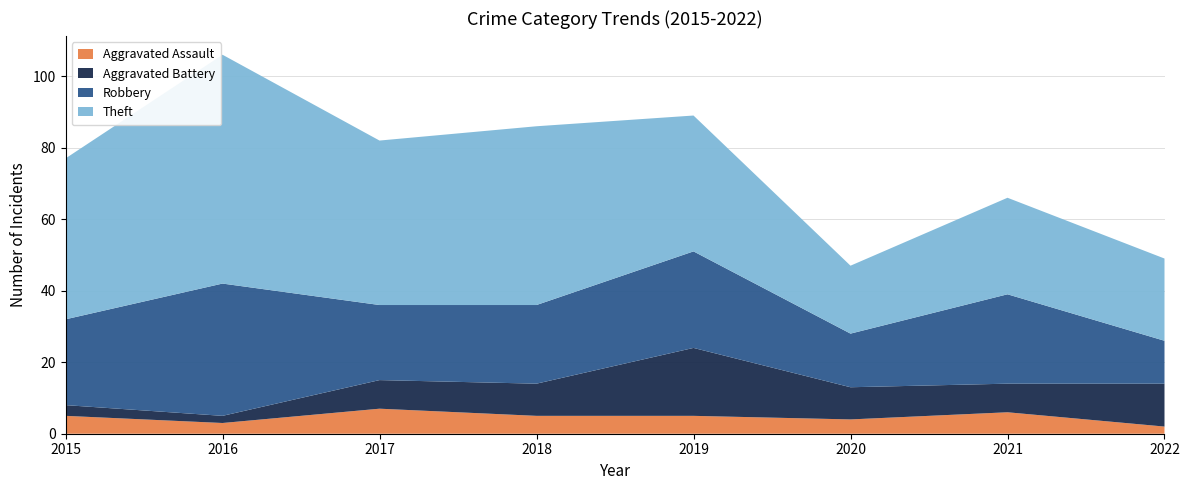

Reading left to right, transcribe all the data shown in this chart.

Aggravated Assault: 5	3	7	5	5	4	6	2
Aggravated Battery: 3	2	8	9	19	9	8	12
Robbery: 24	37	21	22	27	15	25	12
Theft: 45	64	46	50	38	19	27	23